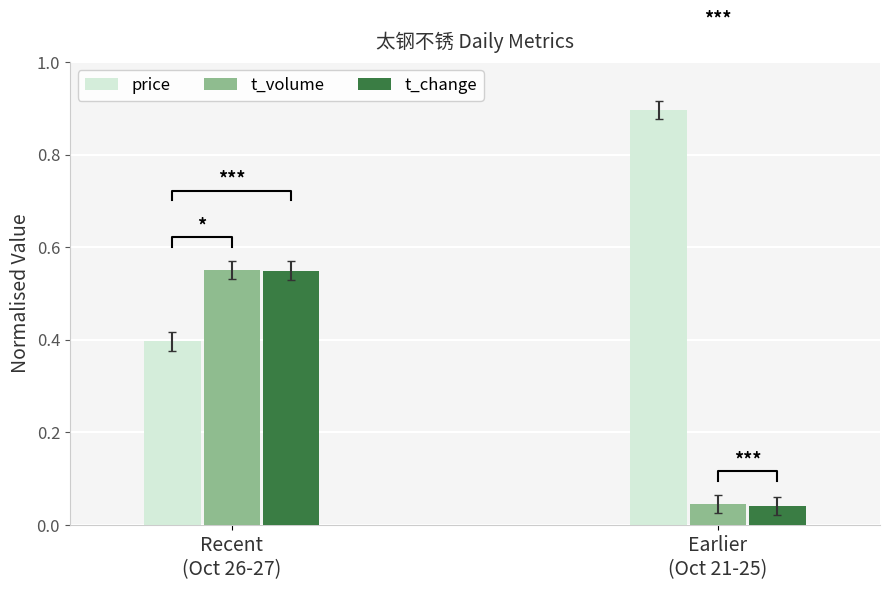

What is the value of the t_volume bar at the 1st from the left?

0.6